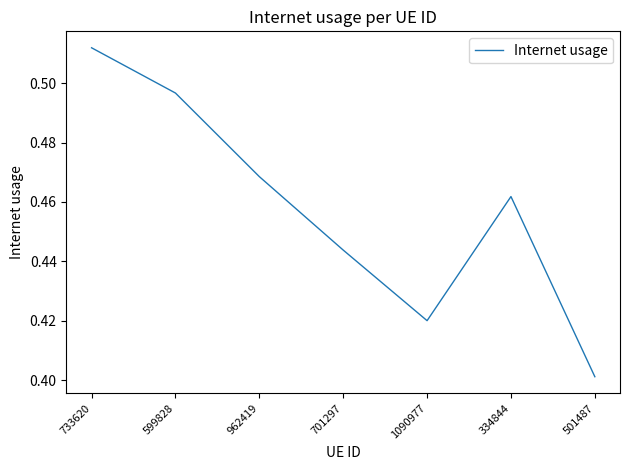

Which has a higher value, 701297 or 733620?

733620